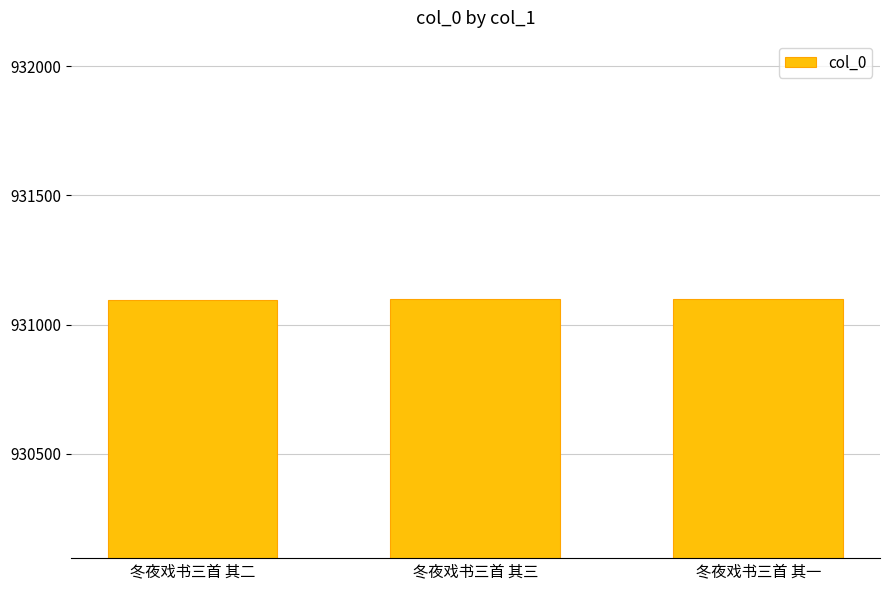

What is the minimum value shown in the chart?

931097